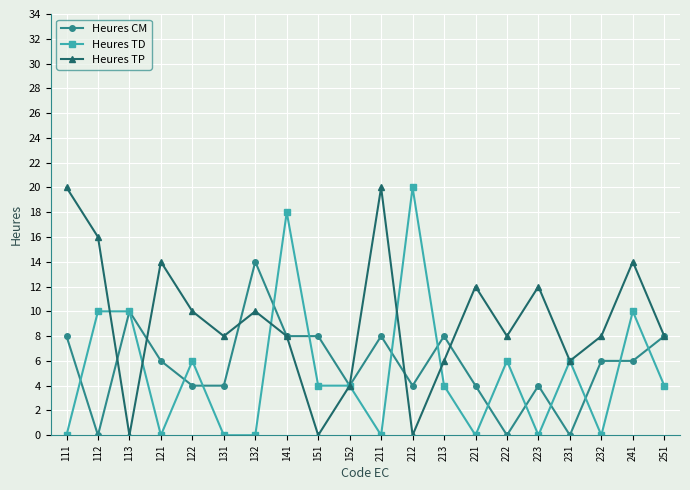

What is the maximum value shown in the chart?

20